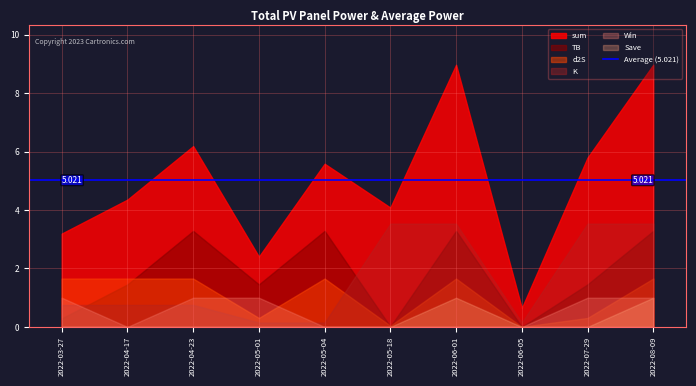

The value of K at 2022-05-04 is 0.1. True or false?

False